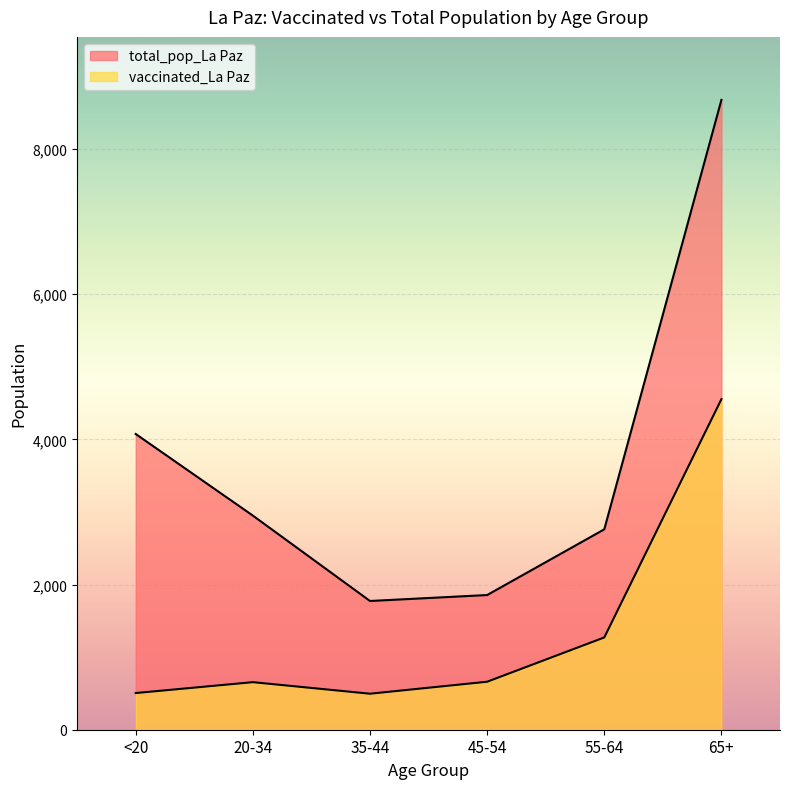

Where is the first local minimum for total_pop_La Paz?

35-44